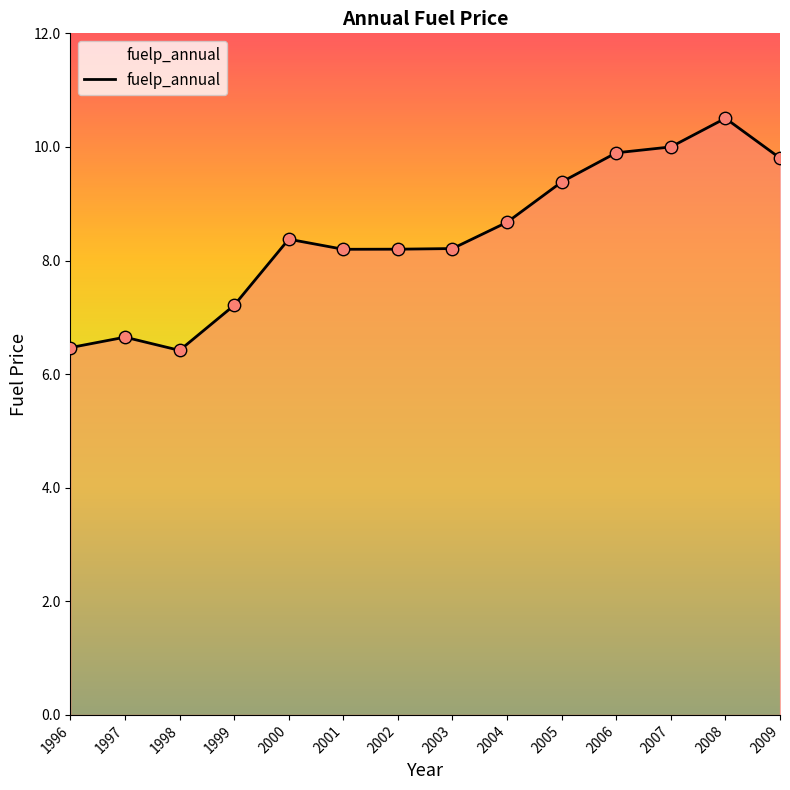

What is the ratio of the value at 2001 to the value at 2004?

0.9